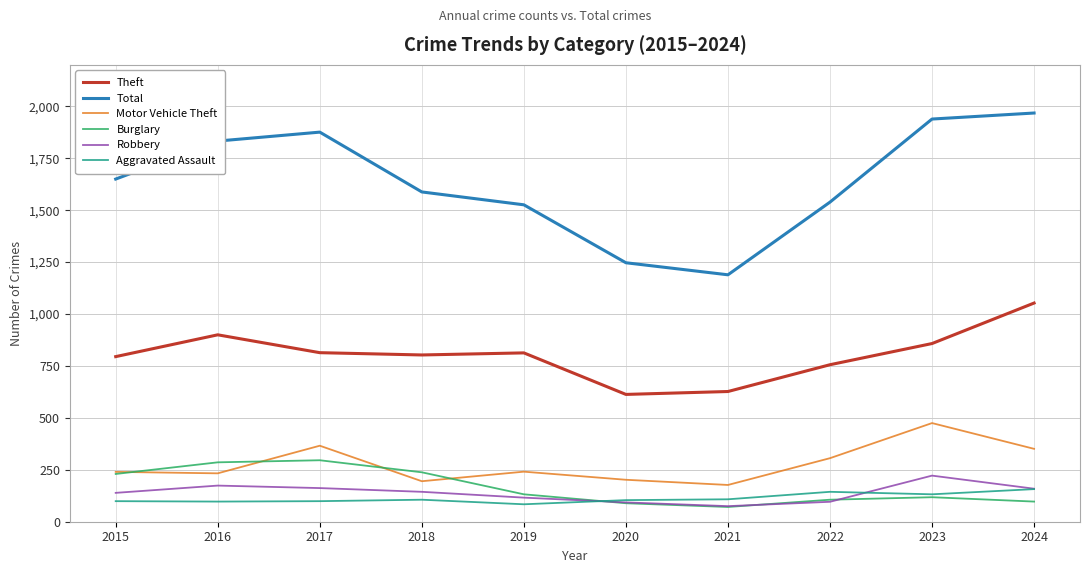

Which series has the largest total across all categories?

Total